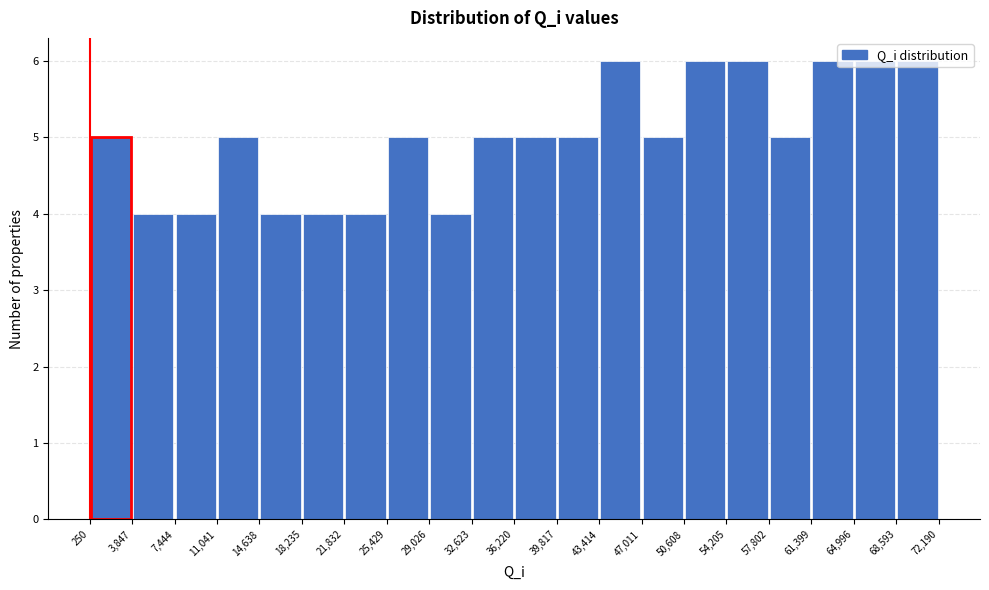

What is the height of the bar covering 39,817 to 43,414 on the x-axis? The values are not printed on the chart, so give them approximately, as read against the axis.

5